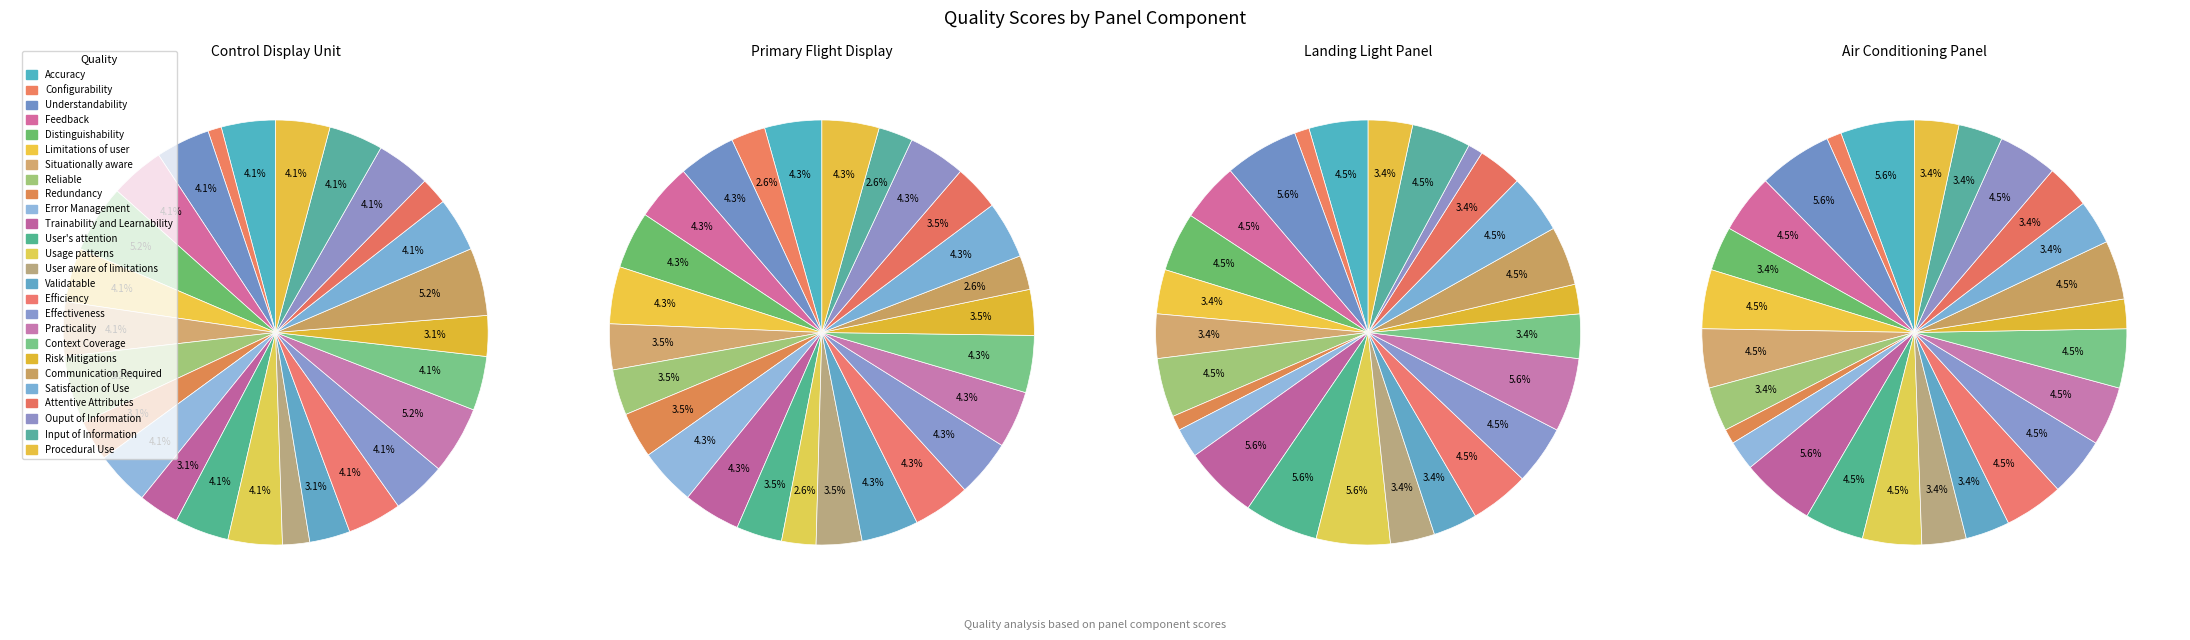

Rank the categories by Control Display Unit value from highest to lowest.

Distinguishability, Reliable, Practicality, Communication Required, Accuracy, Understandability, Feedback, Limitations of user, Situationally aware, Error Management, User's attention, Usage patterns, Efficiency, Effectiveness, Context Coverage, Satisfaction of Use, Ouput of Information, Input of Information, Procedural Use, Redundancy, Trainability and Learnability, Validatable, Risk Mitigations, User aware of limitations, Attentive Attributes, Configurability